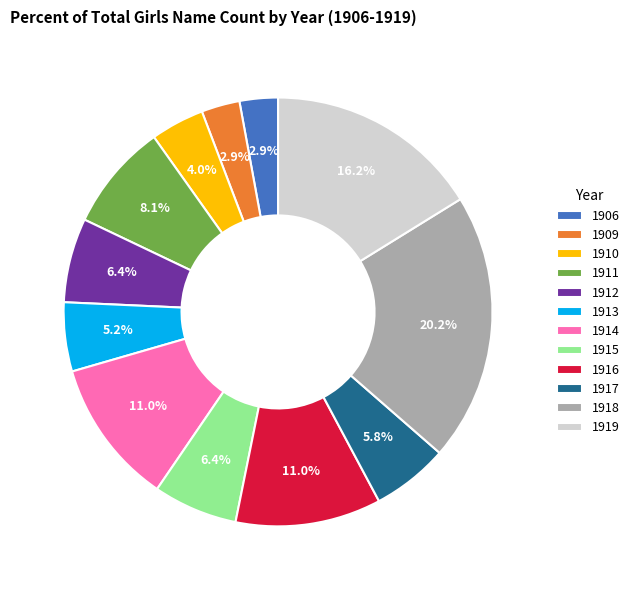

Does 1916 account for over 50% of the chart?

No